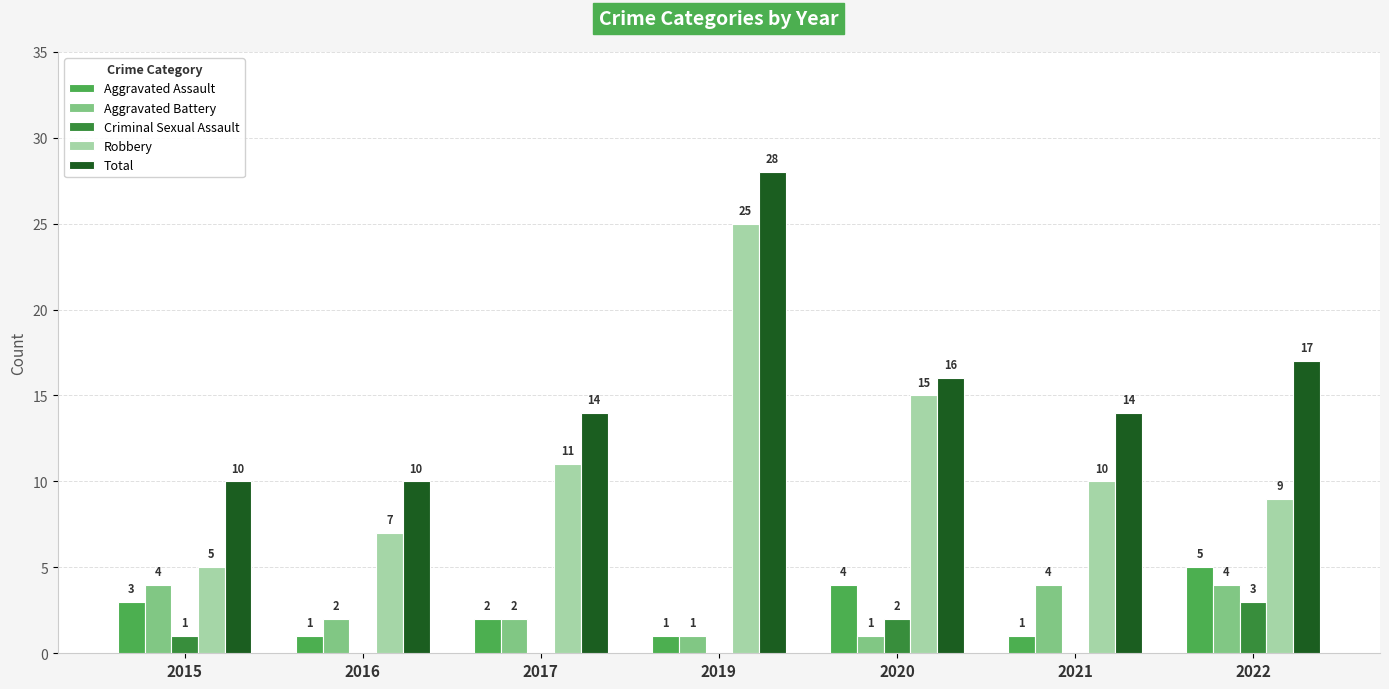

What is the spread (max minus min) of values at 2022?

14